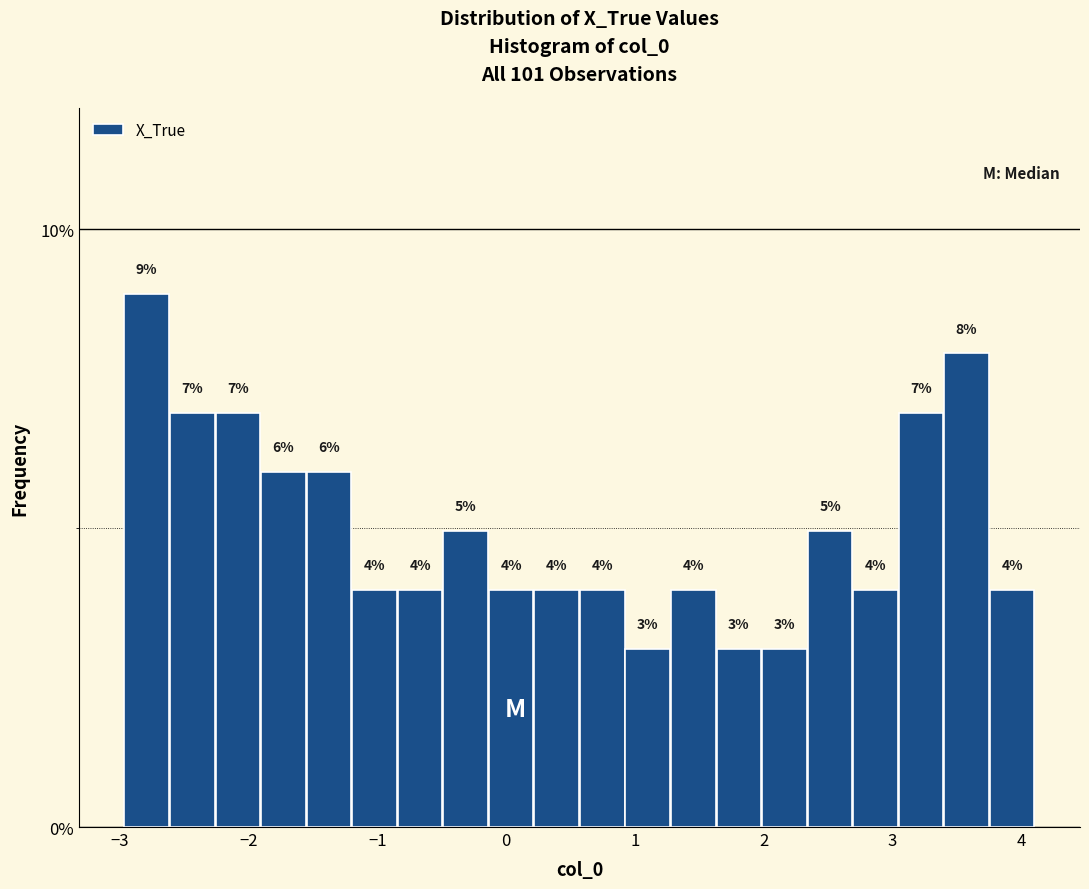

Read against the x-axis, roughly where is the centre of the tallest bar?

-2.8